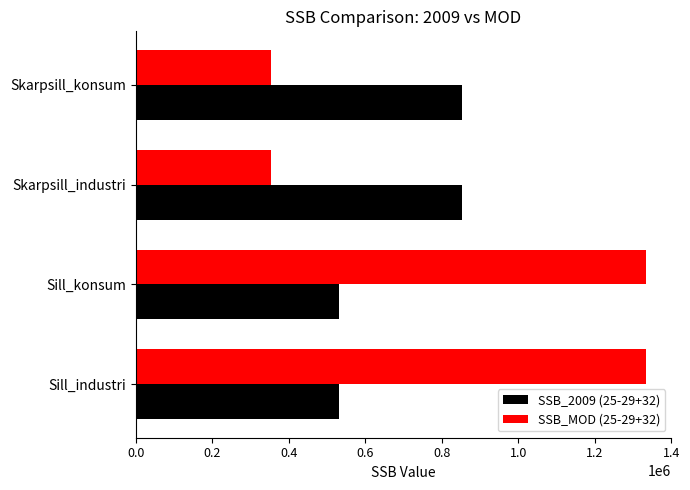

True or false: SSB_MOD (25-29+32) has a value of 1333745 at Sill_konsum.

True